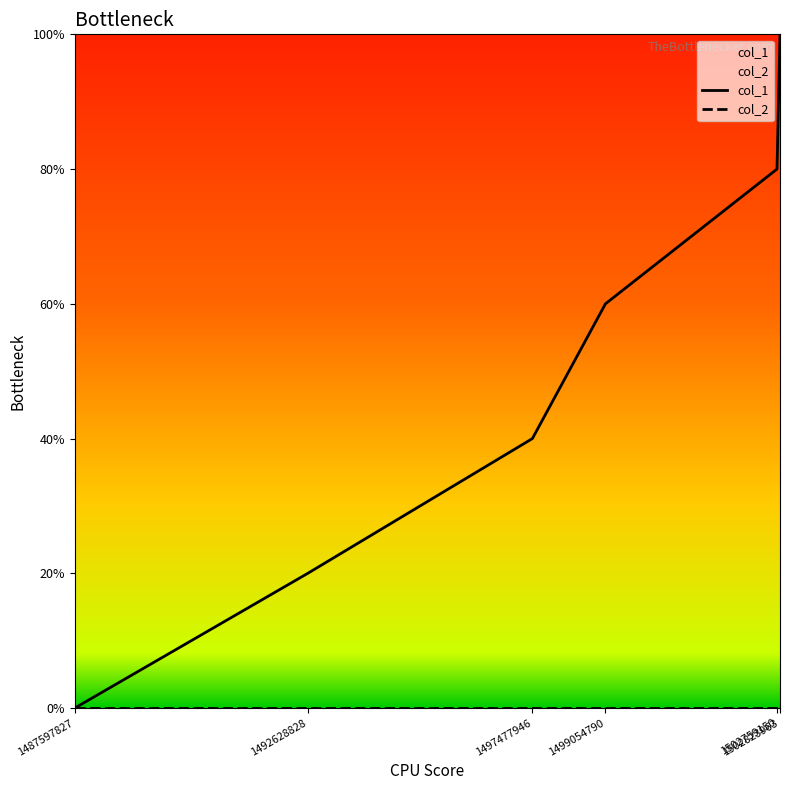

Does the chart display data point markers on the line(s)?

No